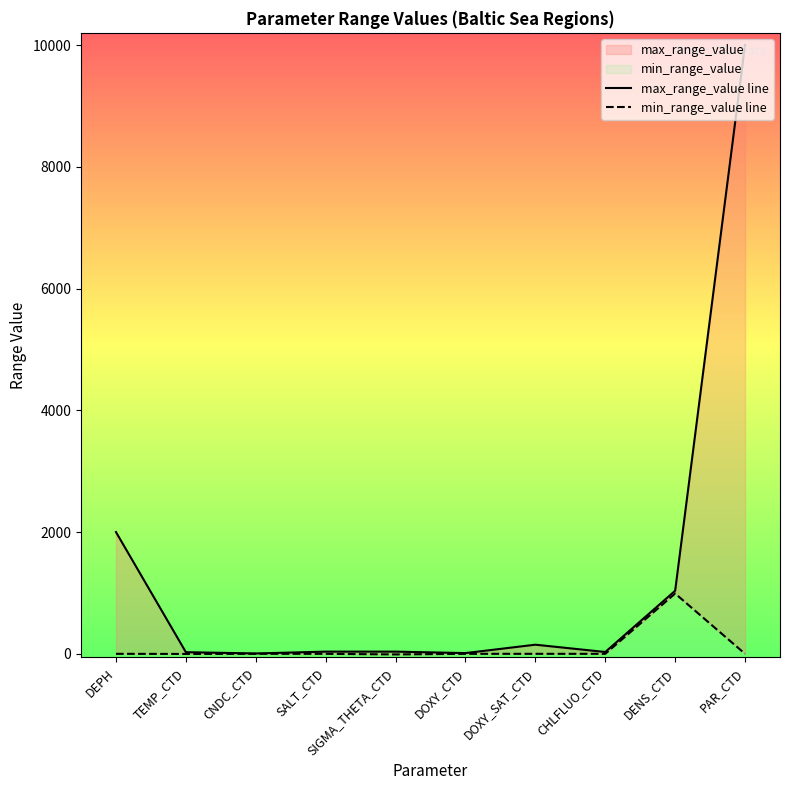

Which series has the widest spread of values?

max_range_value line